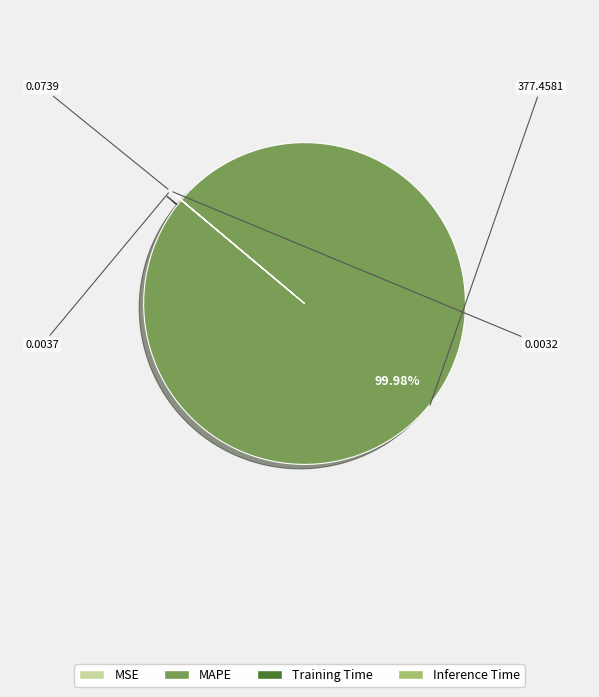

Does MAPE account for over 50% of the chart?

Yes